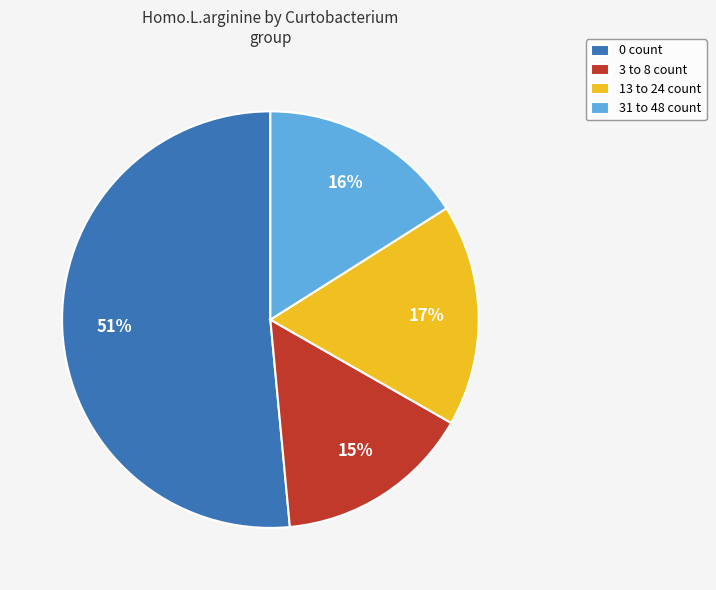

Does any single category account for the majority?

Yes